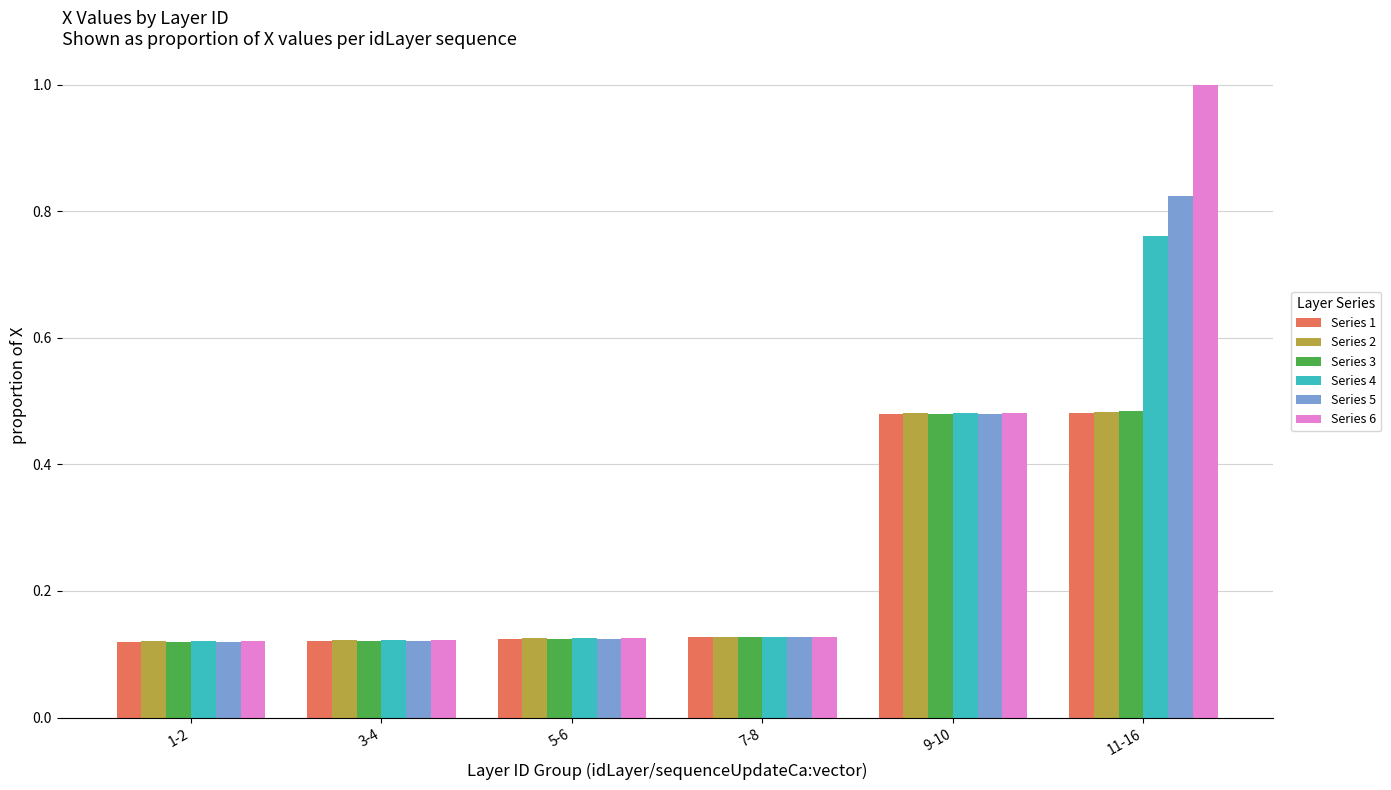

Which series has the widest spread of values?

Series 6